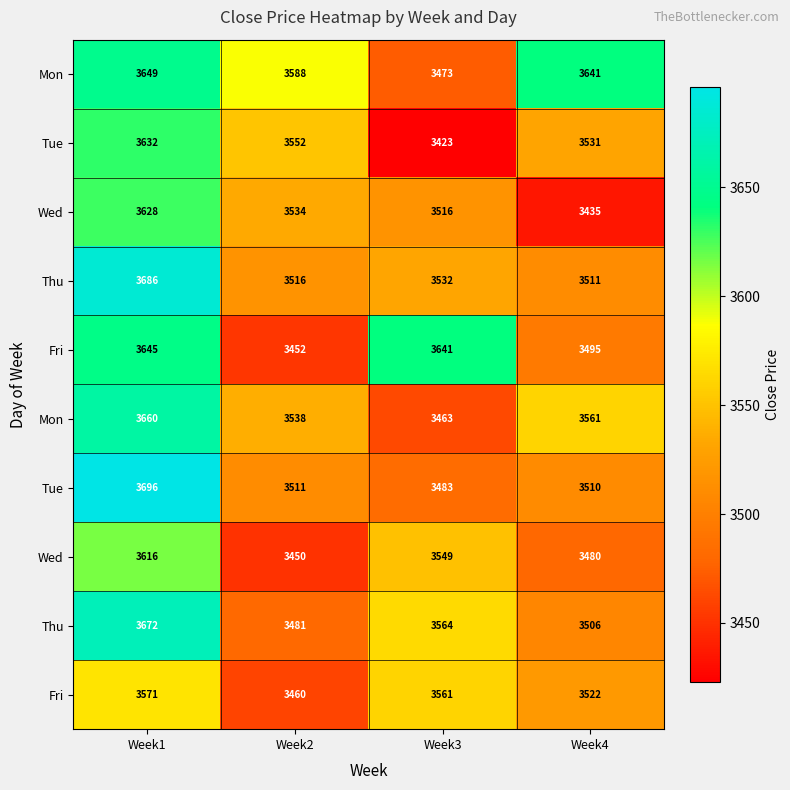

What is the total value across all series at Week3?

35205